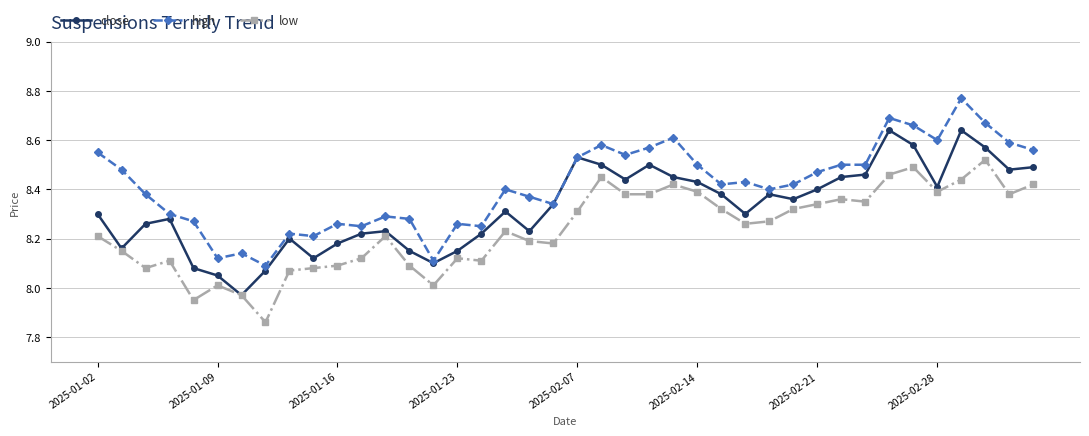

How many categories are shown in the chart?

40